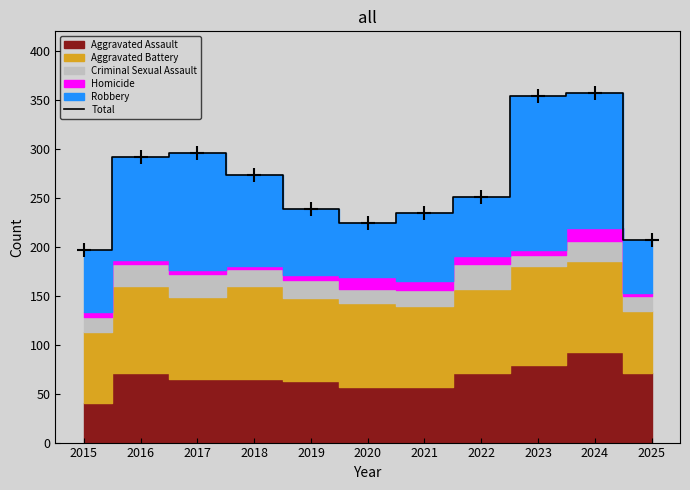

Rank the categories by value from lowest to highest.

2015, 2025, 2020, 2021, 2019, 2022, 2018, 2016, 2017, 2023, 2024